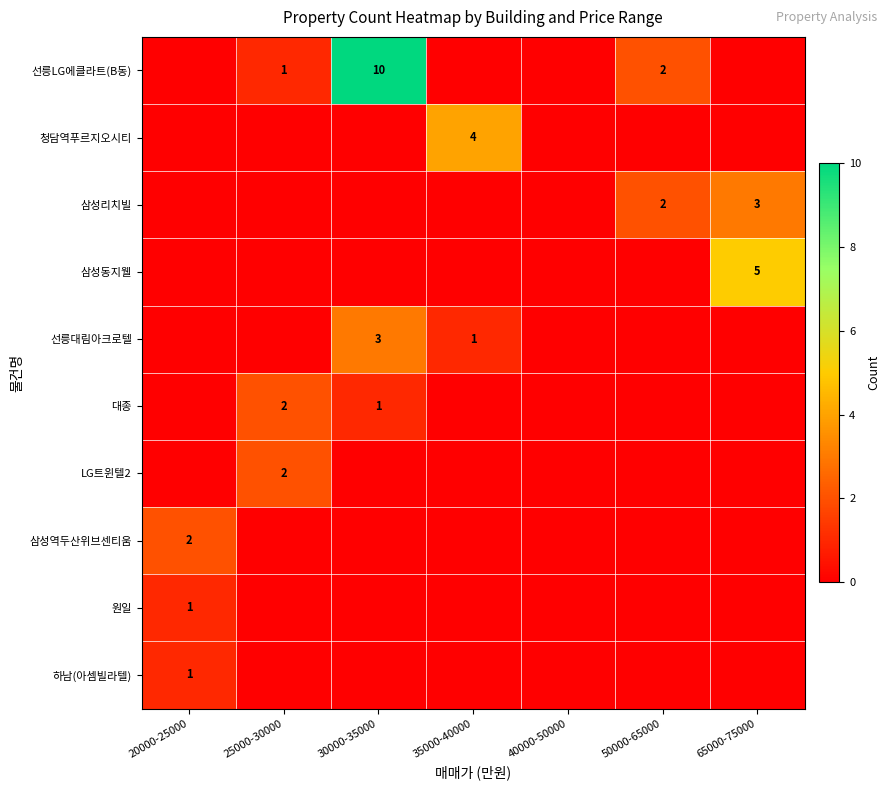

Is it true that 삼성동지웰 equals 5 at 65000-75000?

True